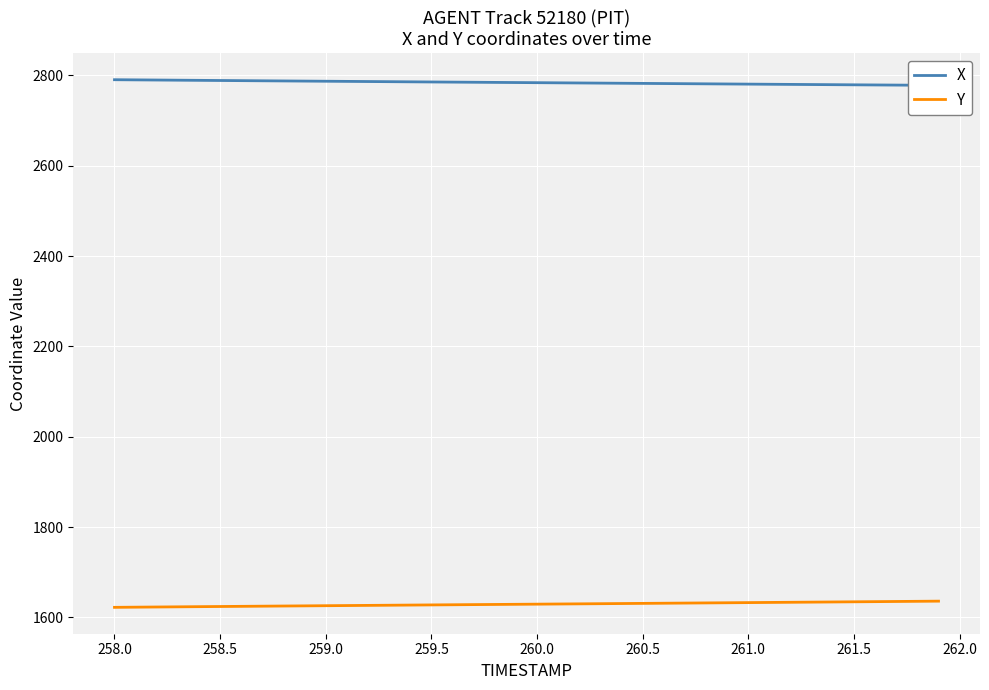

The value of Y at 260.0 is 810.6. True or false?

False